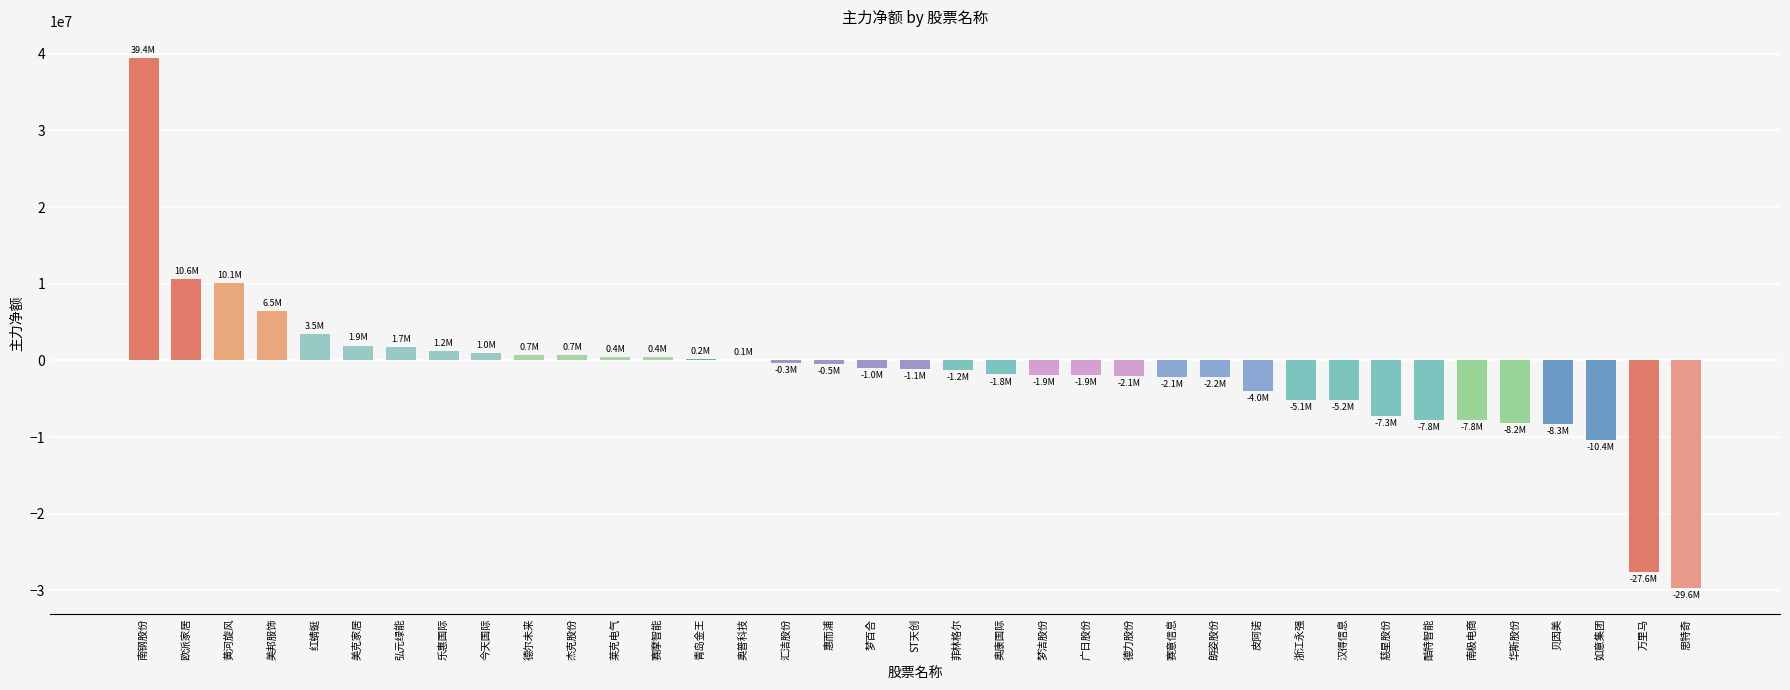

What is the approximate value at 如意集团?

-10369479